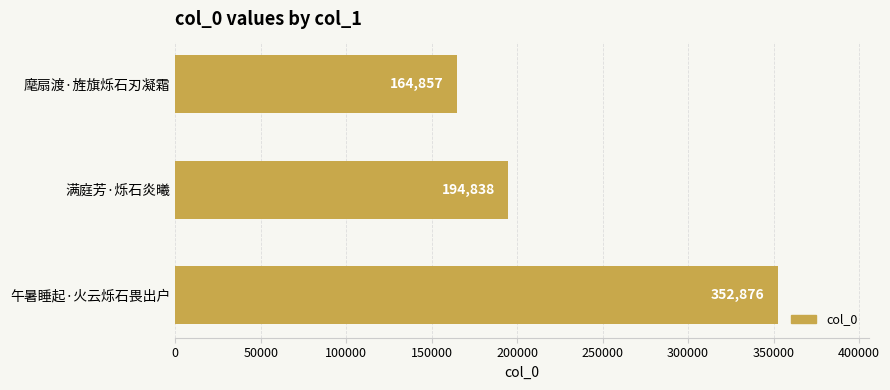

What is the ratio of the value at 满庭芳·烁石炎曦 to the value at 麾扇渡·旌旗烁石刃凝霜?

1.2